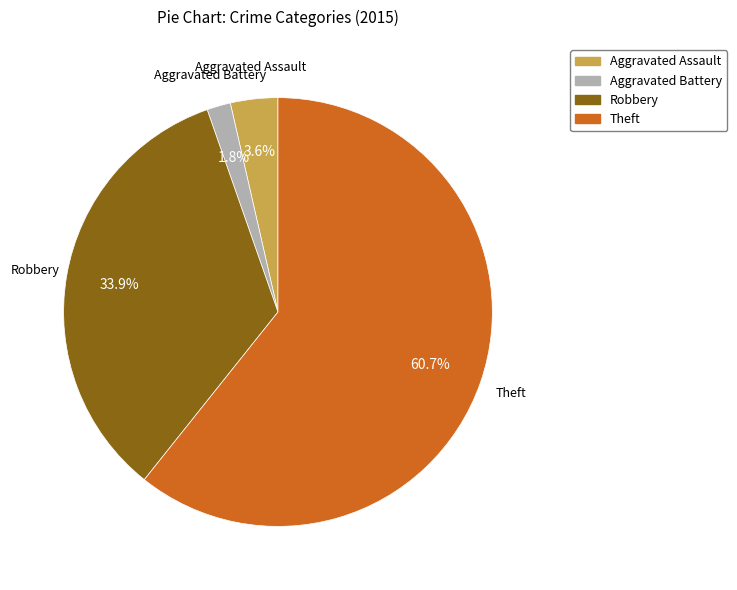

Does any single category account for the majority?

Yes